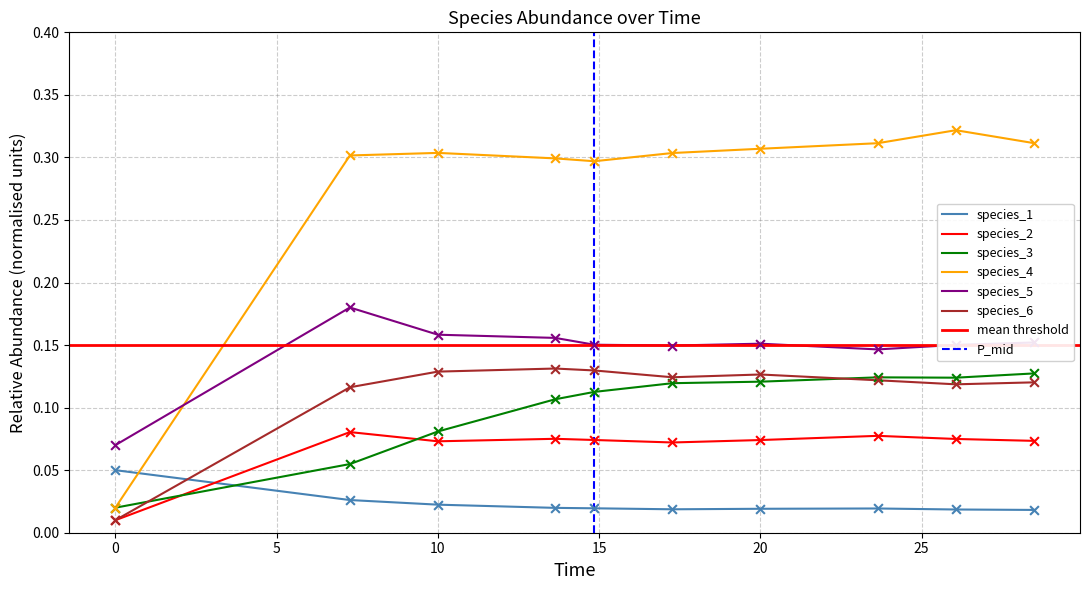

Which series contains the highest Y value?

species_4